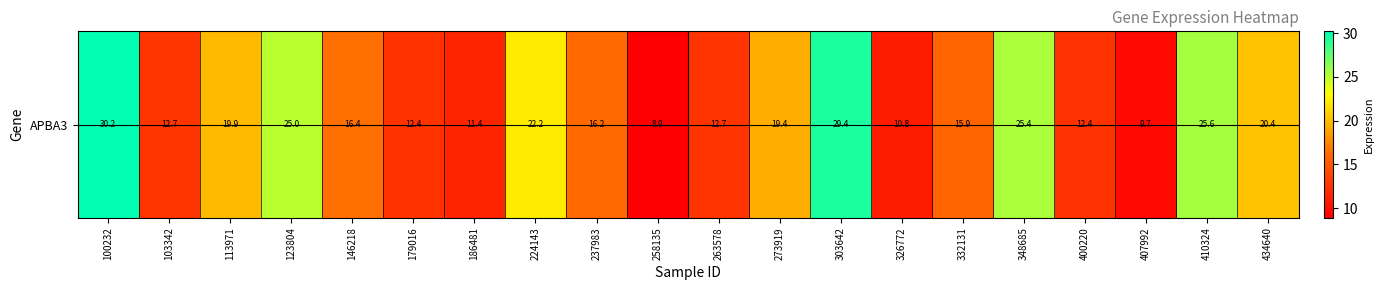

List the labels in order of value, smallest first.

258135, 407992, 326772, 186481, 400220, 179016, 263578, 103342, 332131, 237983, 146218, 273919, 113971, 434640, 224143, 123804, 348685, 410324, 303642, 100232